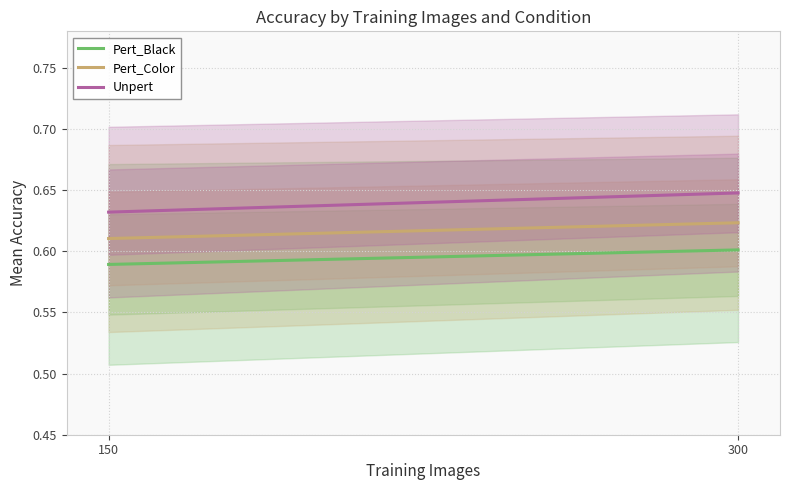

Count the Pert_Black values in the range 0 to 1.

2